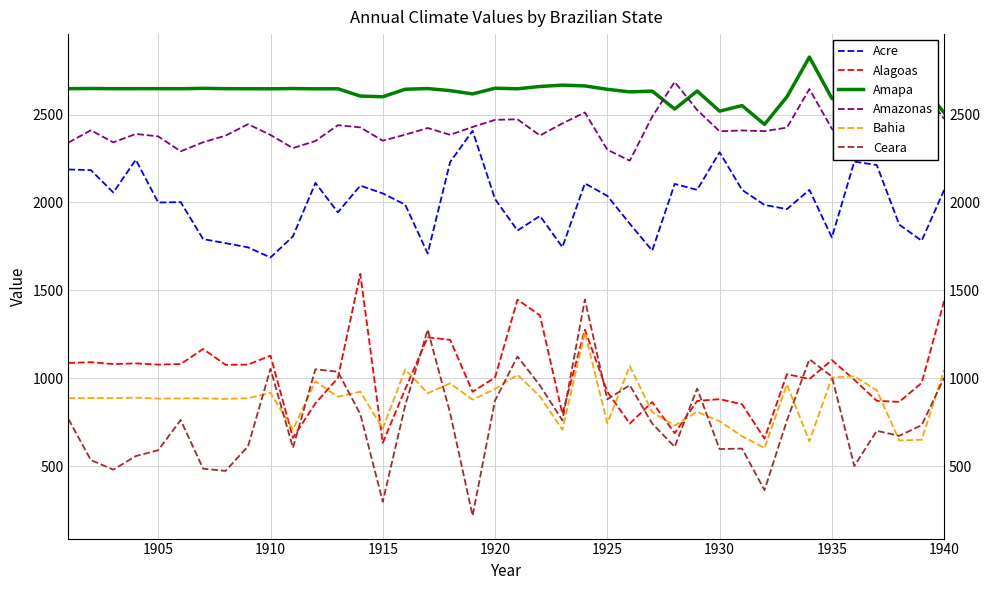

What are all the series names shown in the legend?

Acre, Alagoas, Amapa, Amazonas, Bahia, Ceara